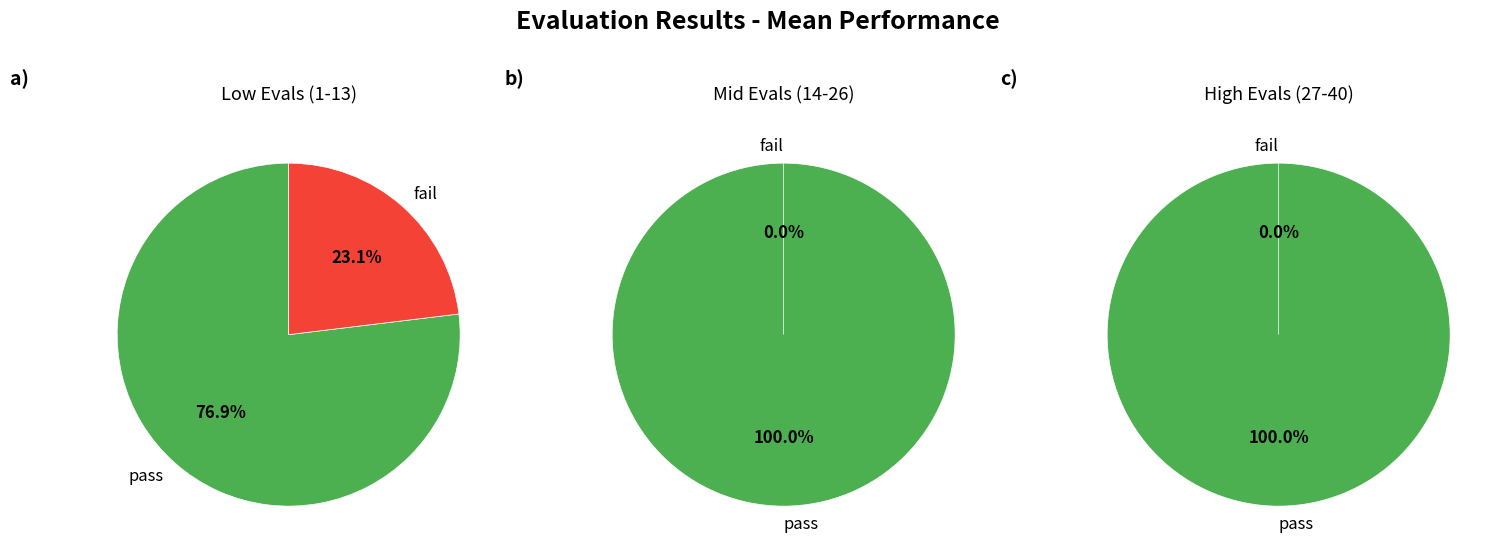

Which has a higher value, 0 or 27?

27